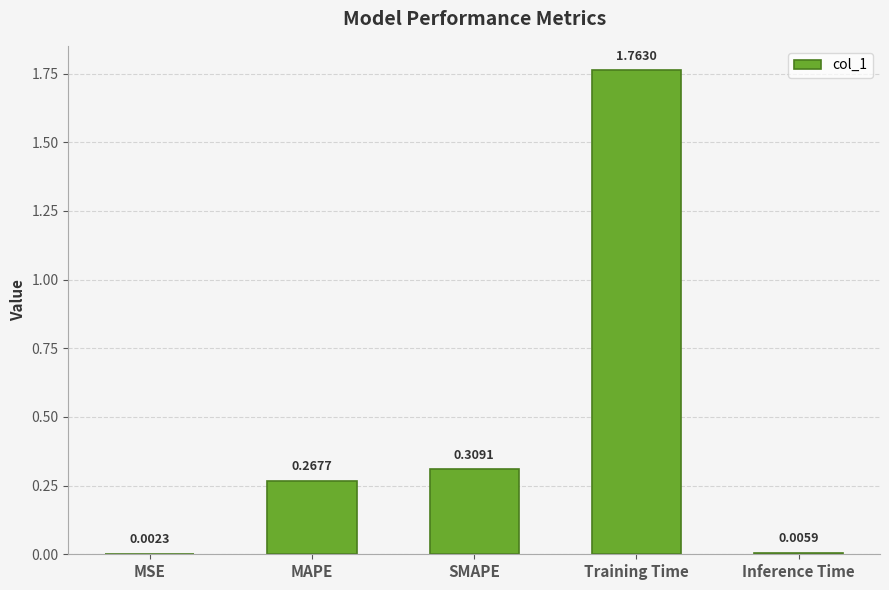

Which has a higher value, MSE or Inference Time?

Inference Time